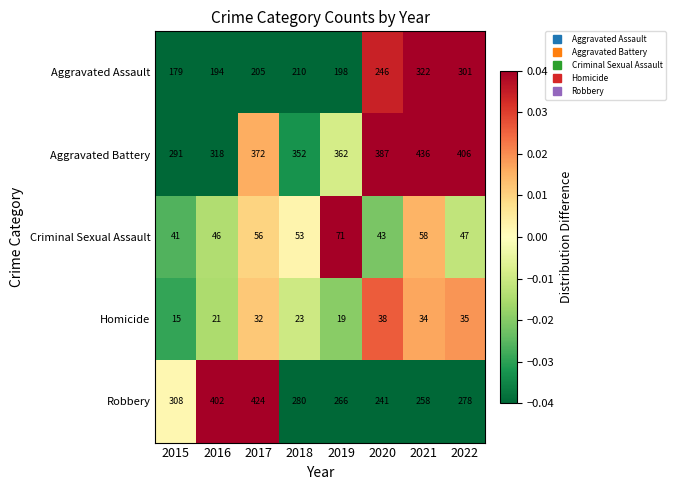

Which series has the largest total across all categories?

Aggravated Battery